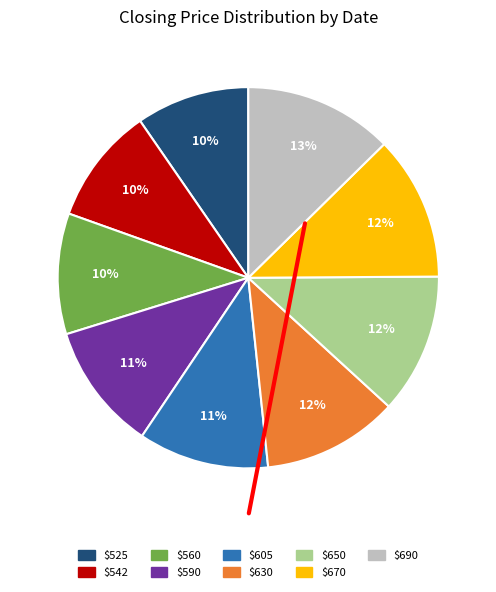

Does any single category account for the majority?

No